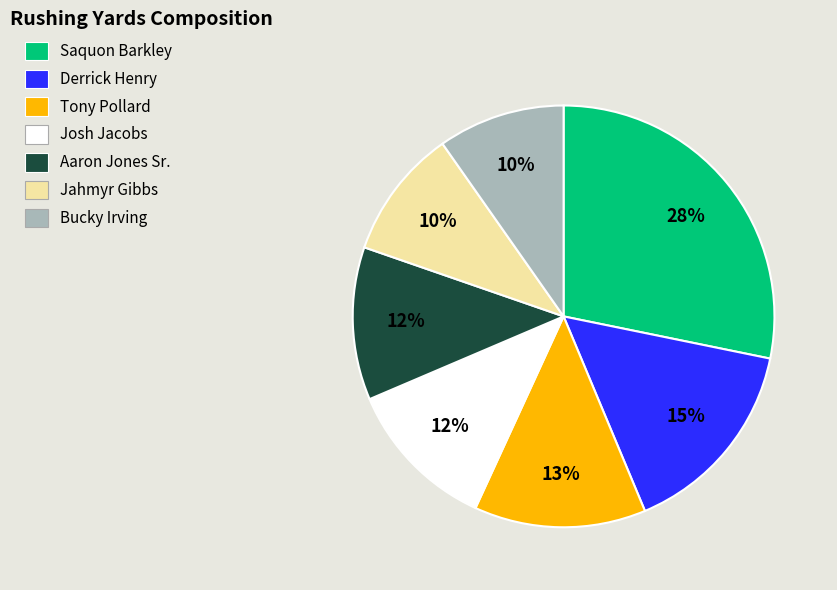

To the nearest percent, what percentage of the pie is Bucky Irving?

10%